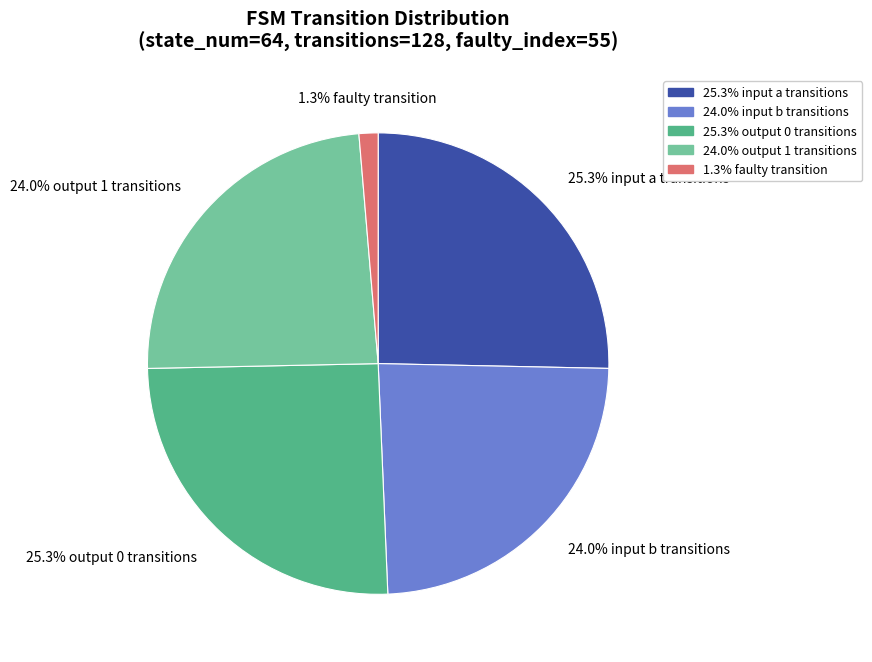

Is there a majority slice in this chart?

No